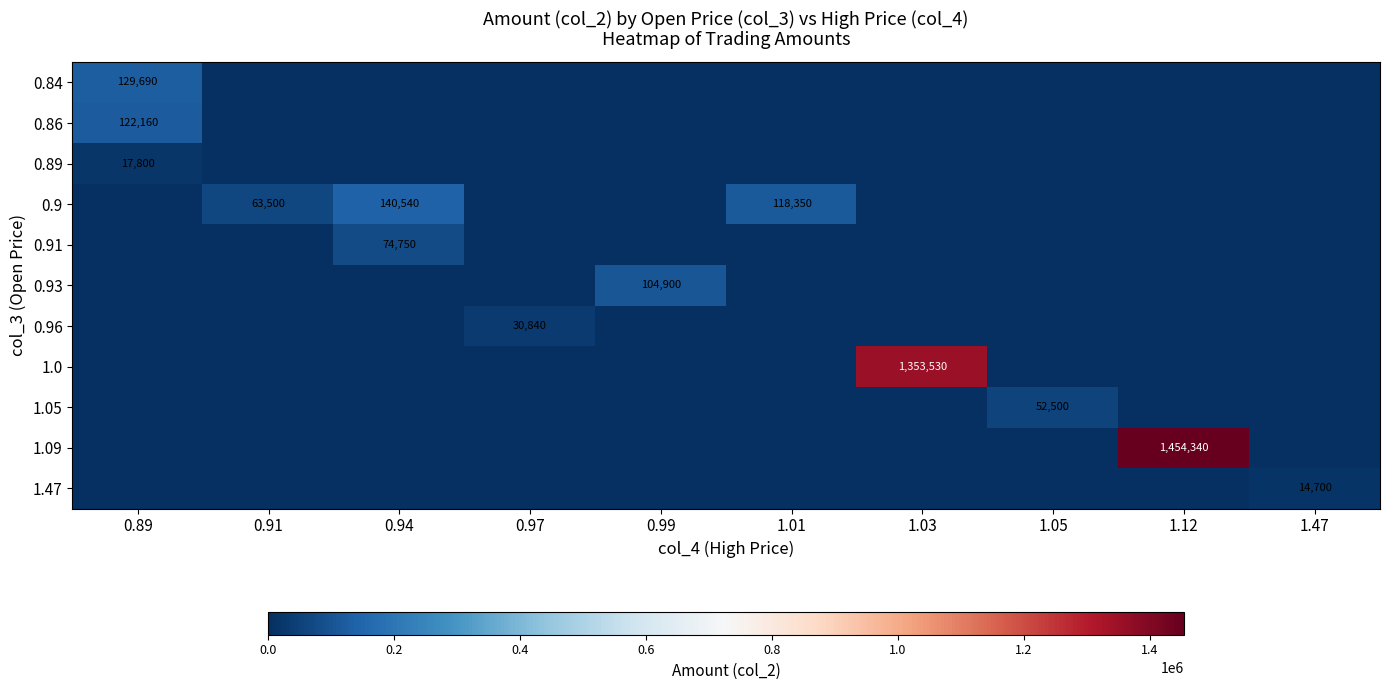

Is it true that 0.86 equals 122160 at 0.89?

True